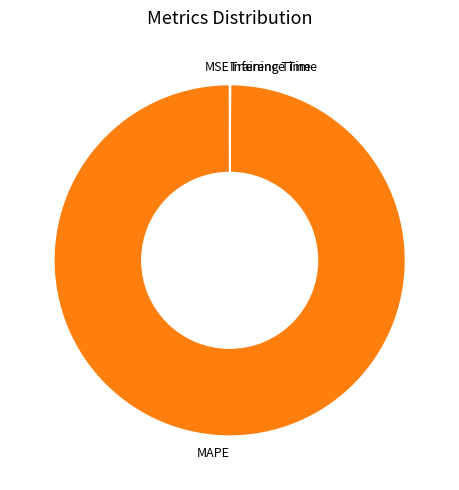

Which slice is the largest?

MAPE